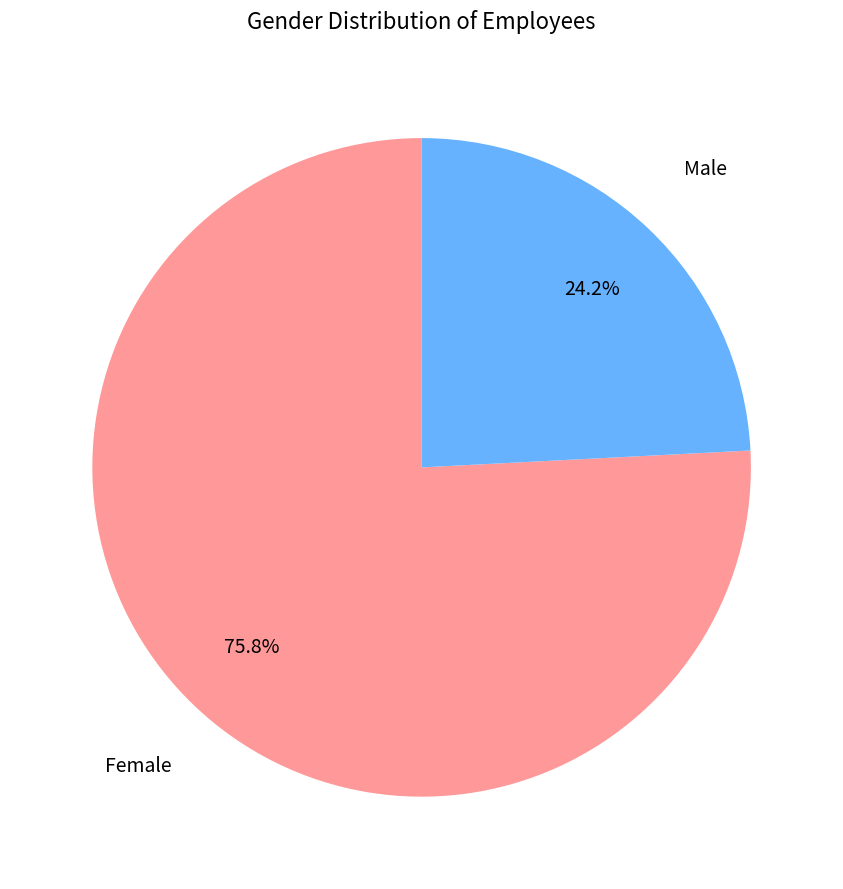

Is it true that Female is 70% of the pie?

False